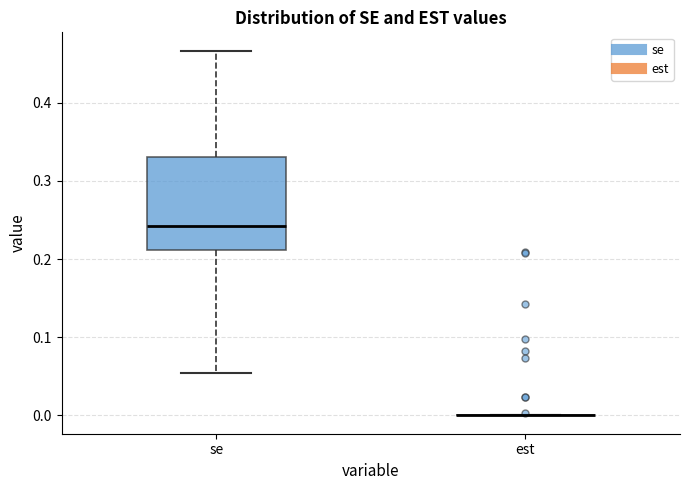

Reading left to right, transcribe this box plot: for each box, give where its median line is, the range the box spans, and where its two whiskers end, as read against the y-axis. The values are not printed on the chart, so give them approximately, as read against the axis.

se: median 0.24, box 0.21 to 0.33, whiskers 0.05 to 0.47
est: box collapsed to a line at 0.00, whiskers 0.00 to 0.00